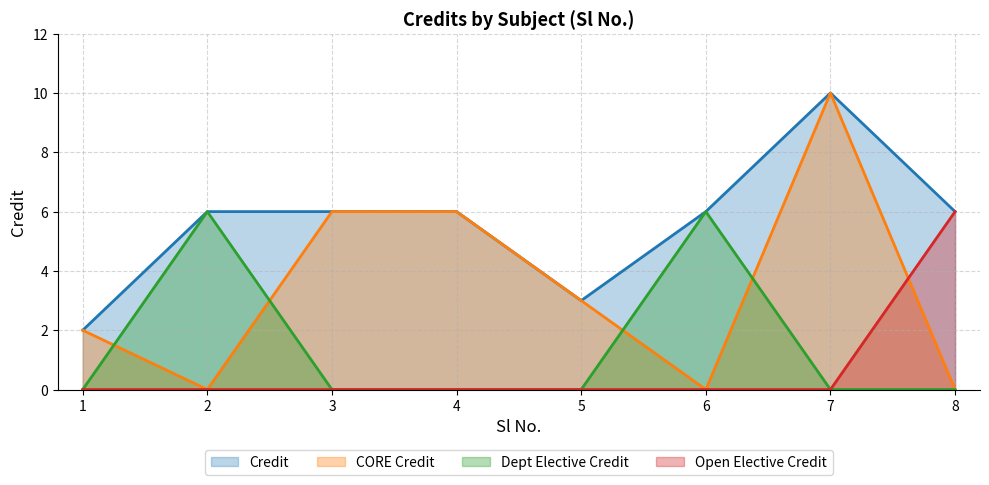

Rank the categories by value from lowest to highest.

1, 5, 2, 3, 4, 6, 8, 7